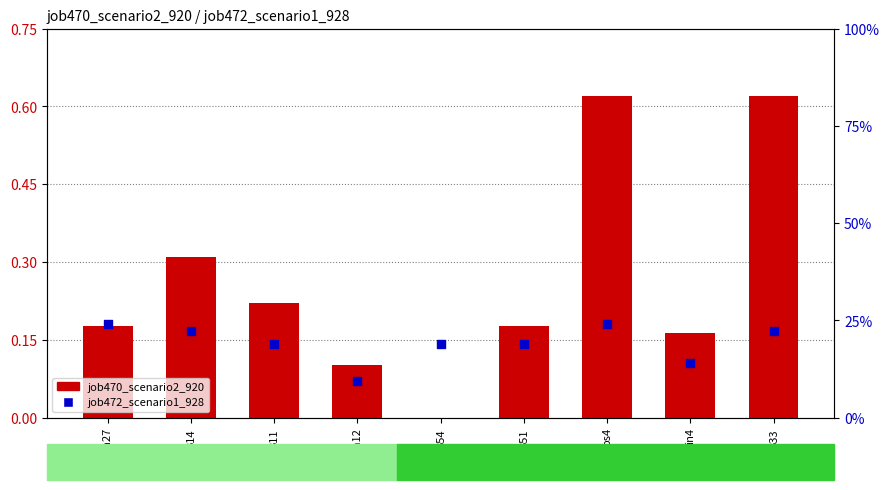

Which series has the largest total across all categories?

job470_scenario2_920